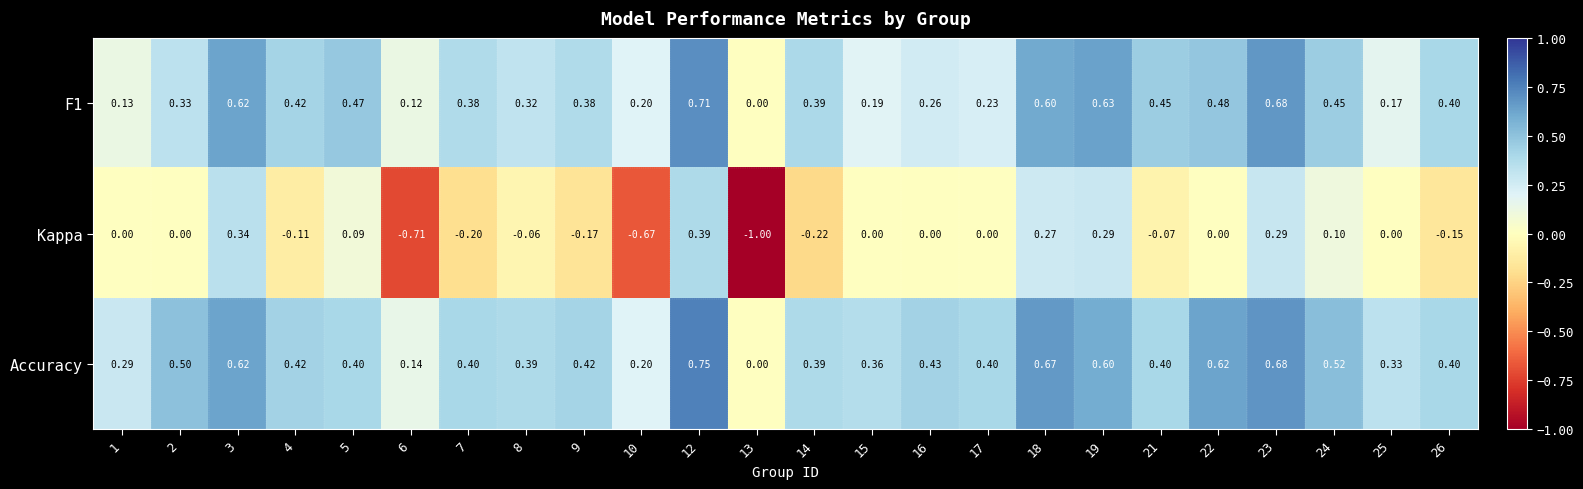

Which series has the largest total across all categories?

Accuracy